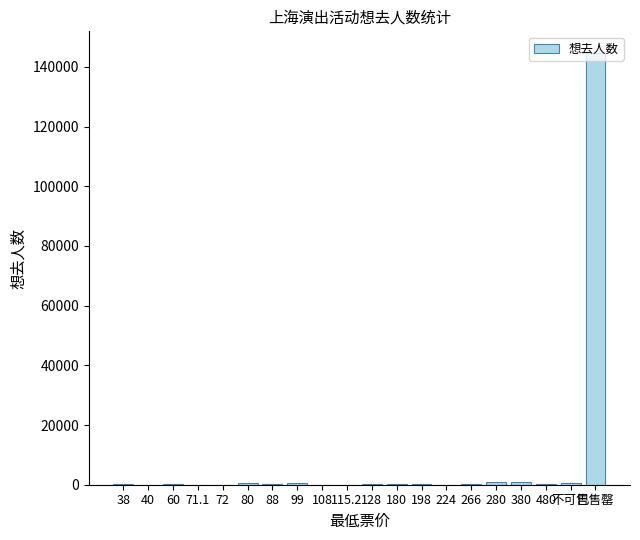

Does the chart contain stacked bars?

No